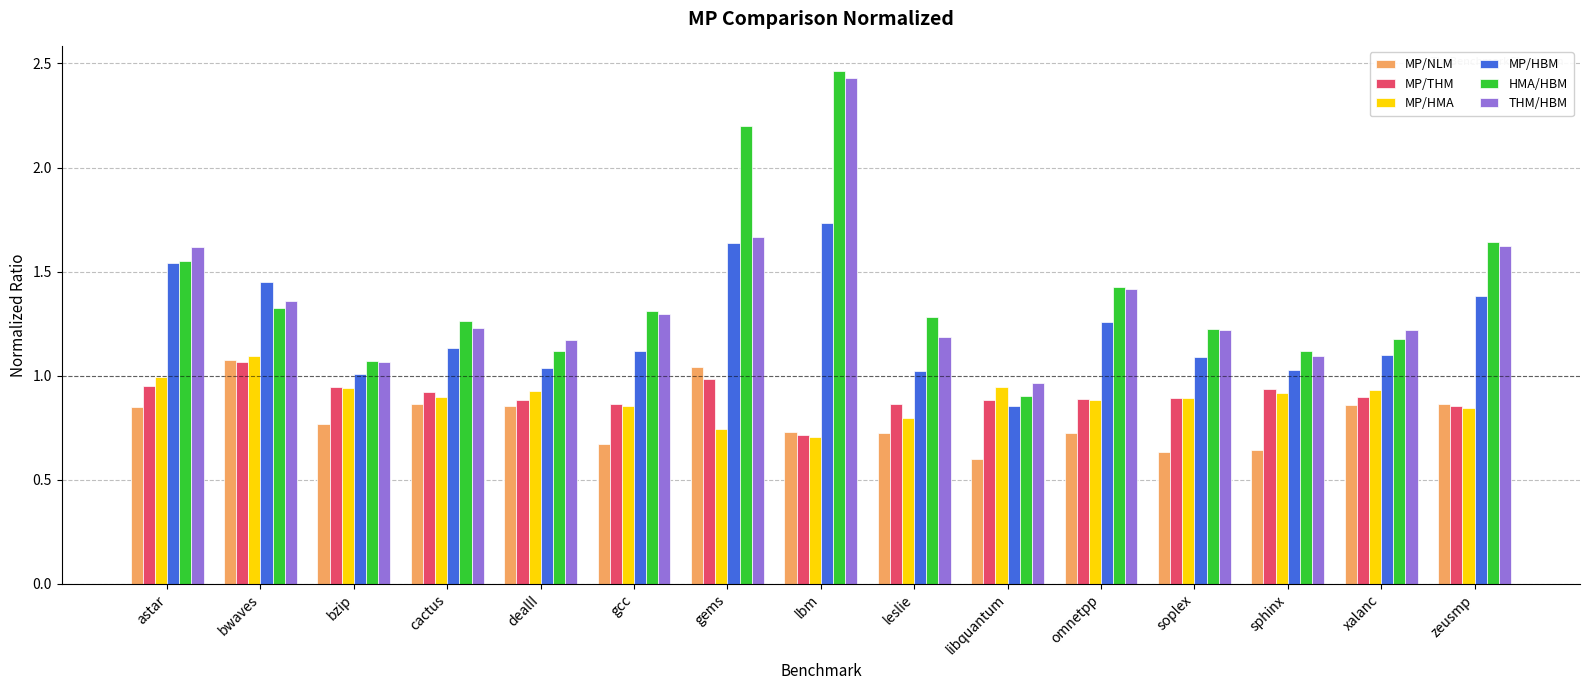

Which category has the highest value in the HMA/HBM series?

lbm